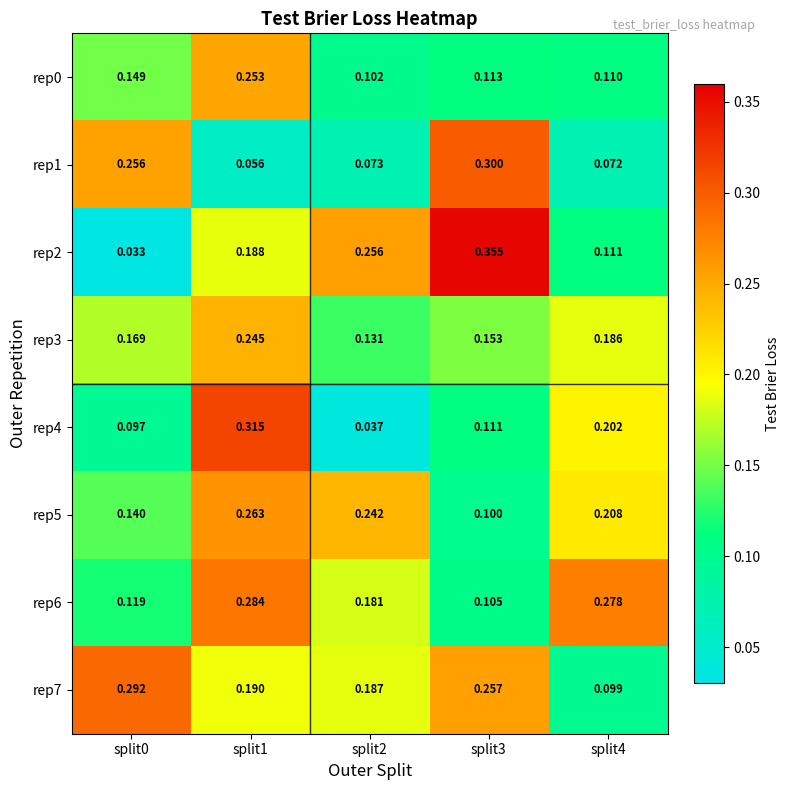

Is the value of rep5 at split0 greater than the value of rep1 at split3?

No